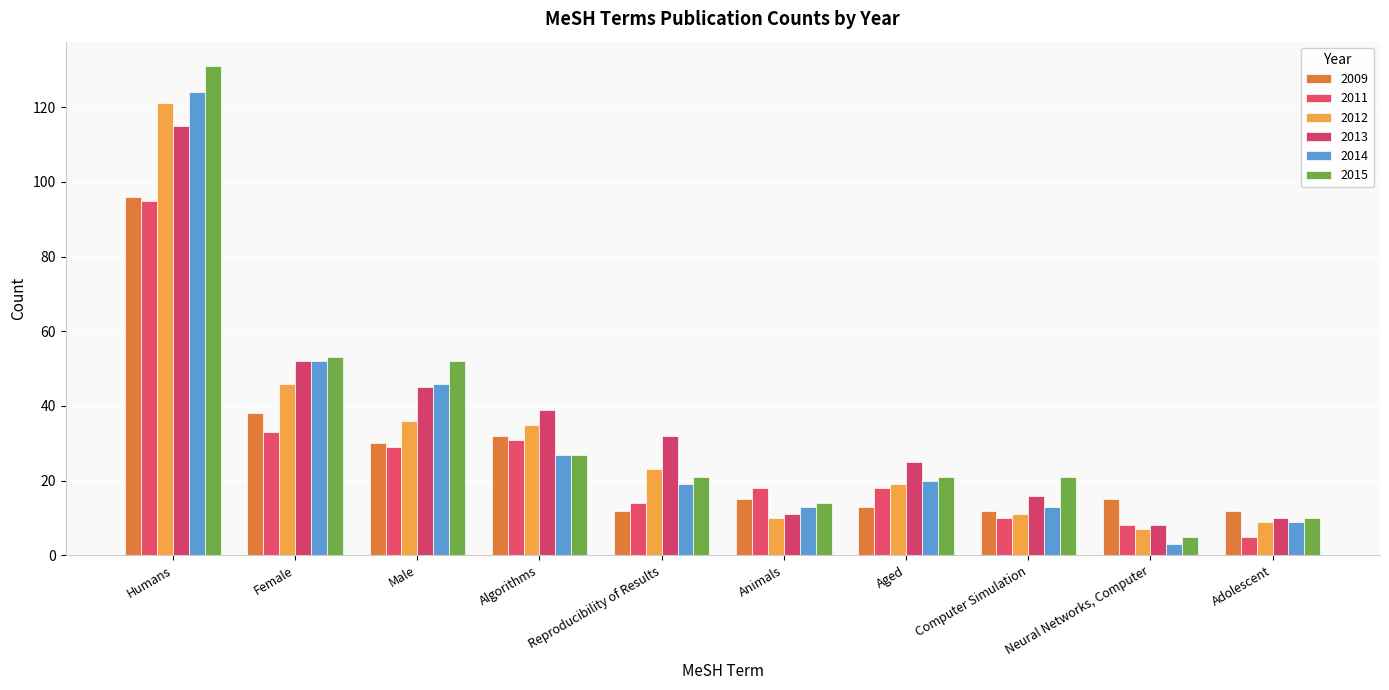

At which label does 2012 first exceed 23?

Humans